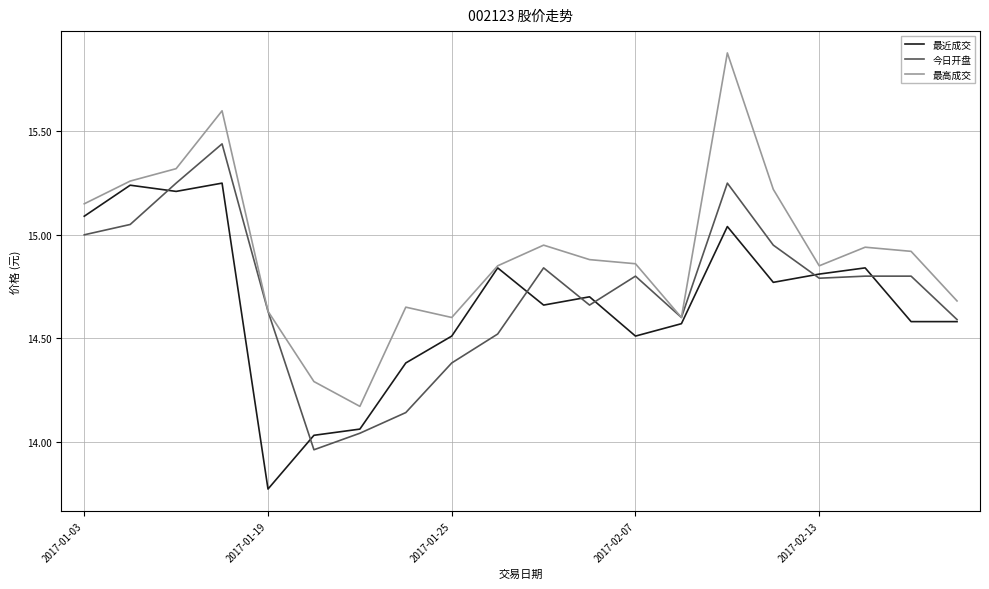

What are all the series names shown in the legend?

最近成交, 今日开盘, 最高成交